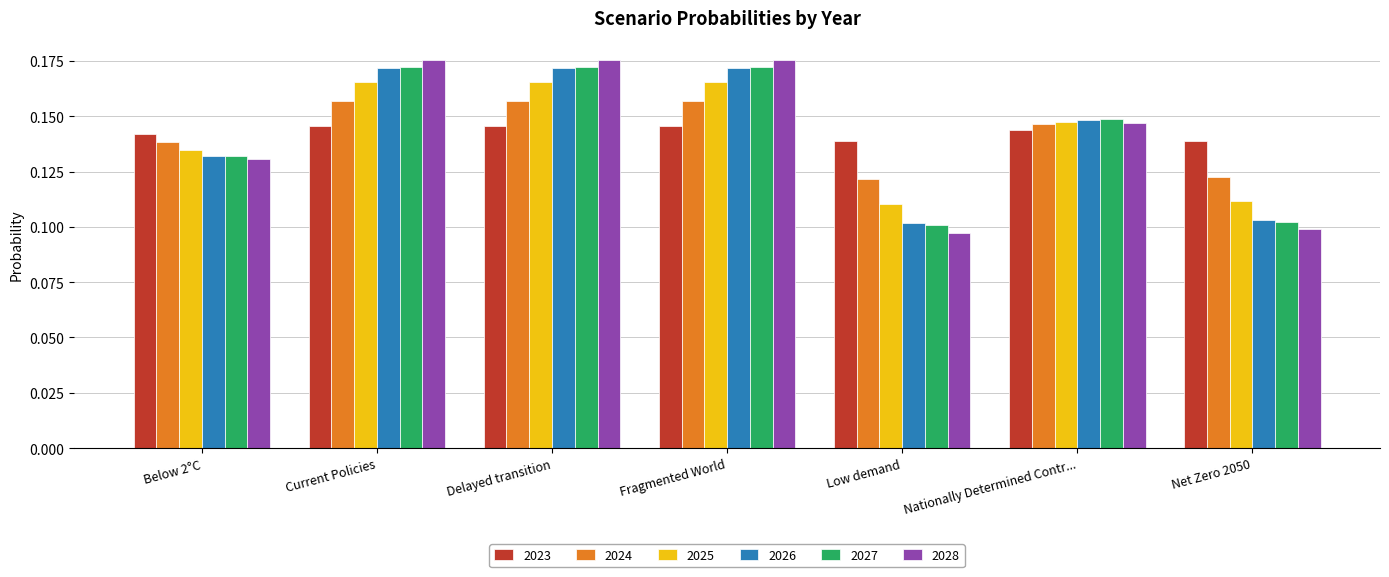

Which series changed the most between Delayed transition and Net Zero 2050?

2028